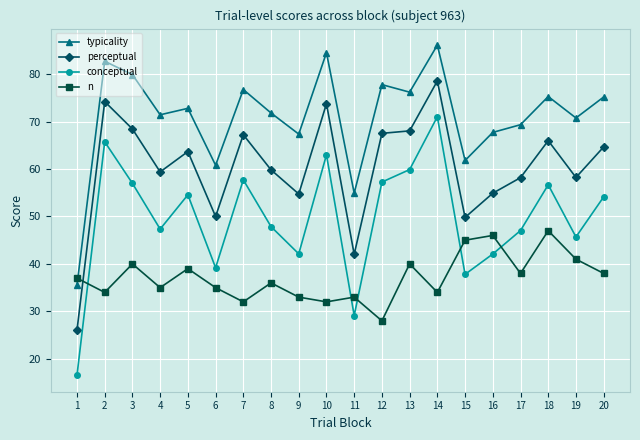

Where is the first local maximum for perceptual?

2